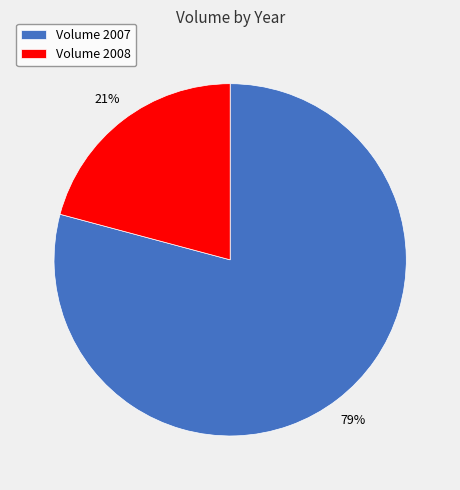

Is there a majority slice in this chart?

Yes